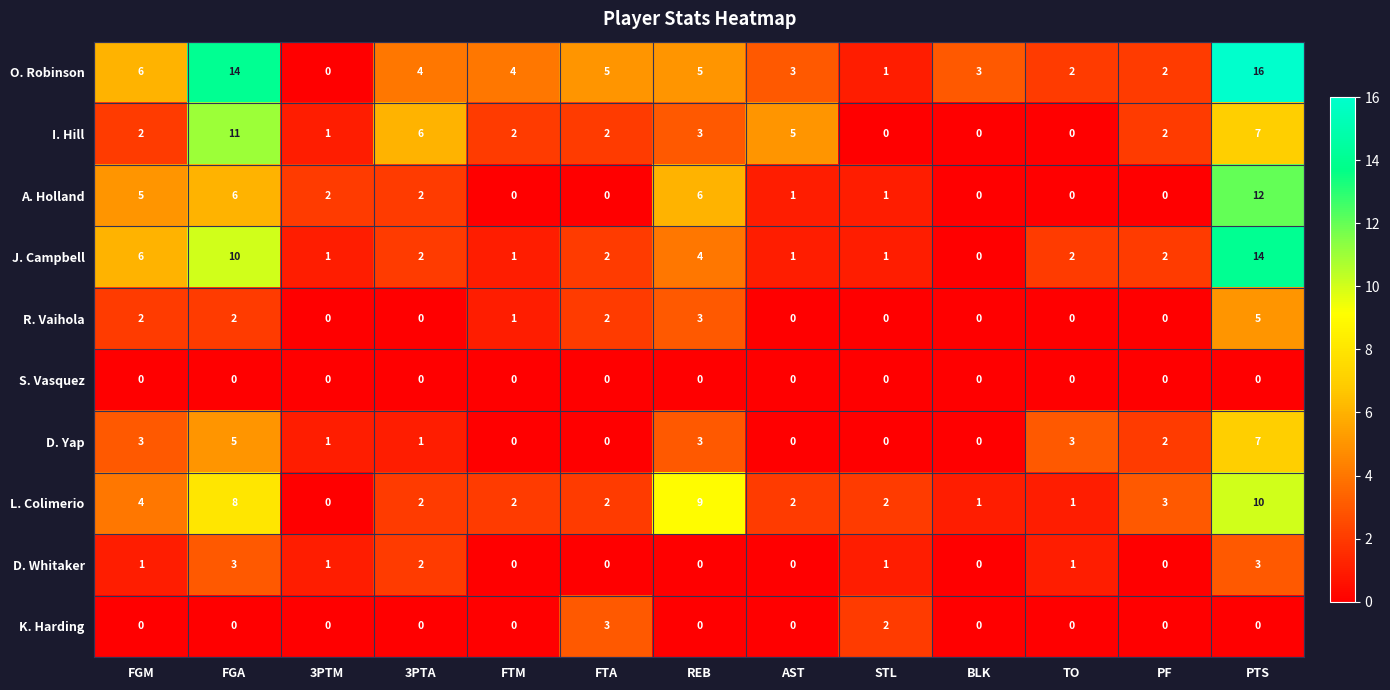

Which category has the highest value across all series?

PTS